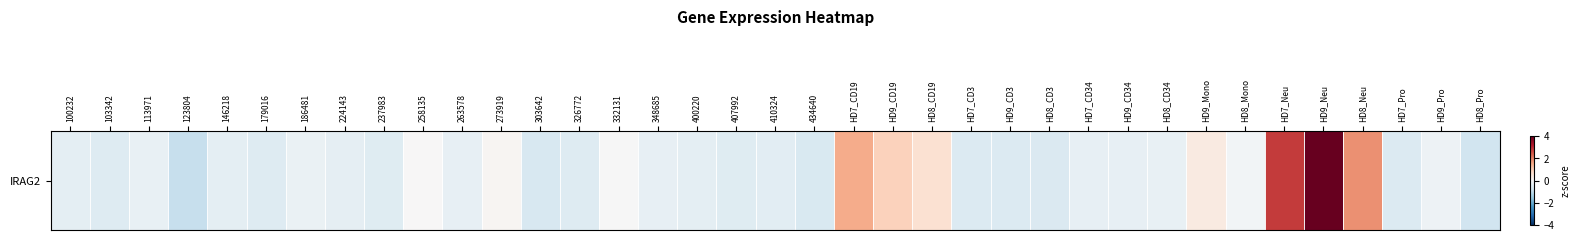

Between 146218 and 179016, which is larger?

146218